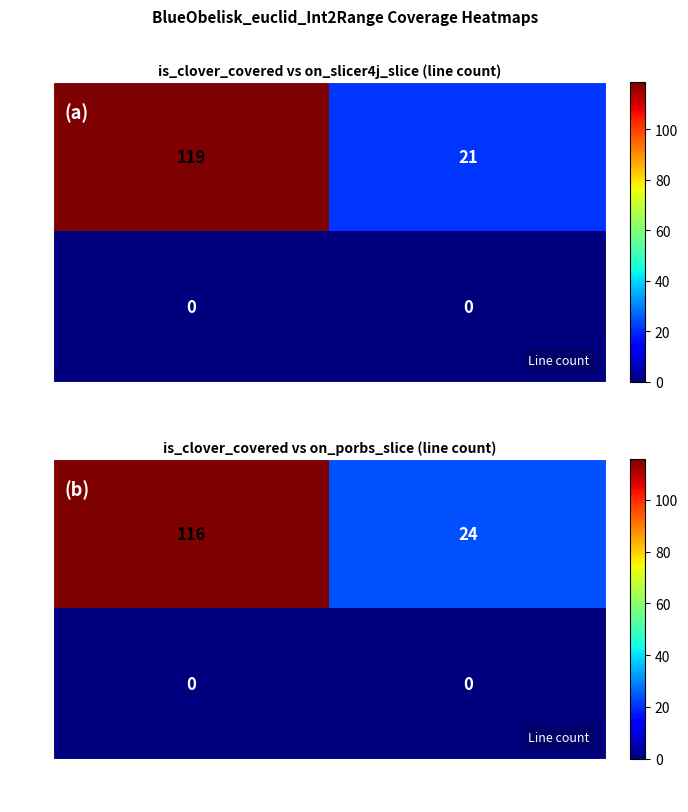

Between True and False, which is larger?

False